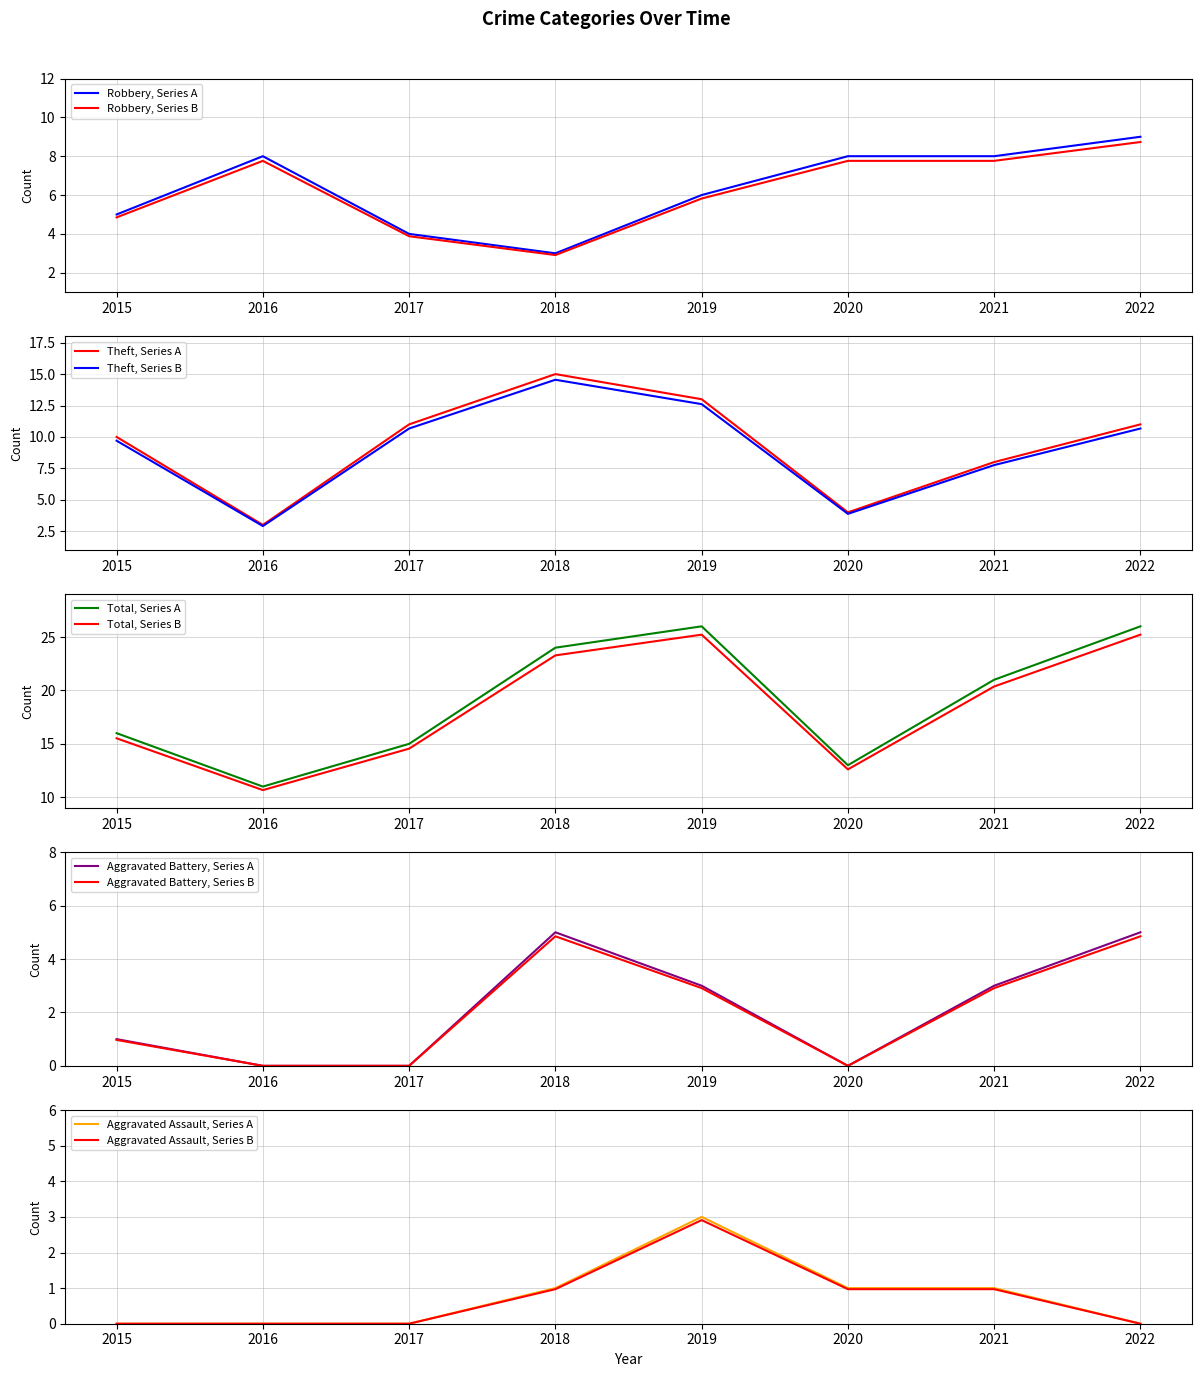

In Robbery, how many points are higher than both neighbors (excluding endpoints)?

1